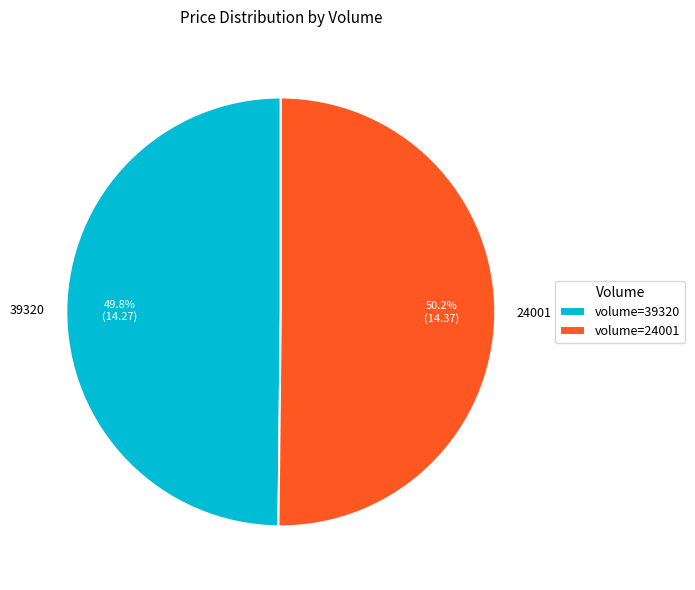

Is the sum of 39320 and 24001 greater than half?

Yes